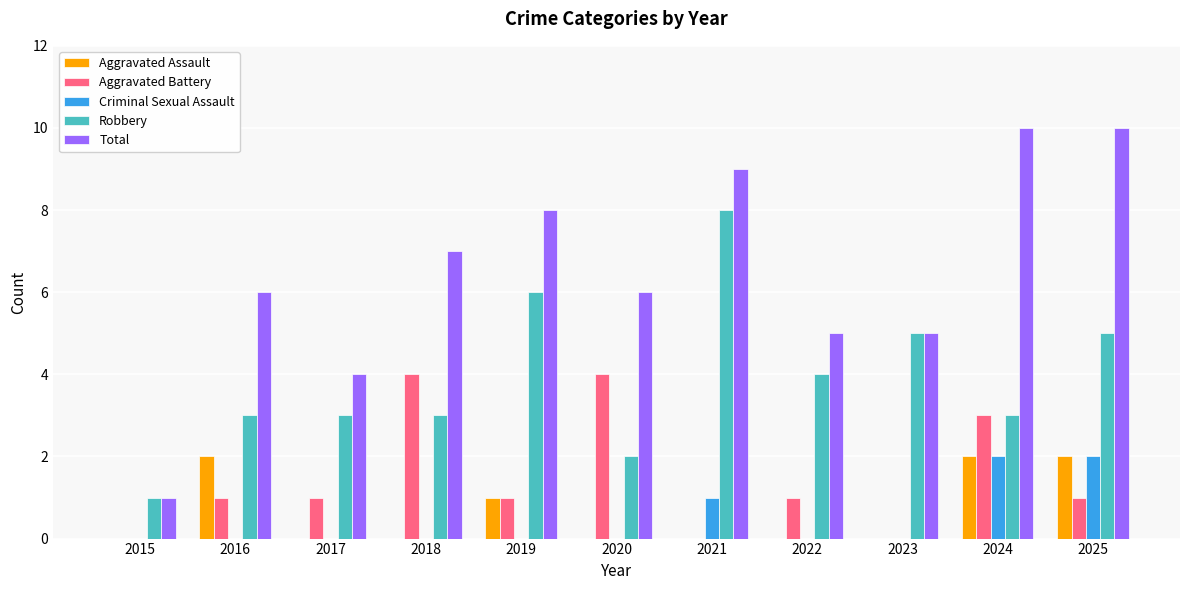

At which label is Criminal Sexual Assault closest to 1?

2021